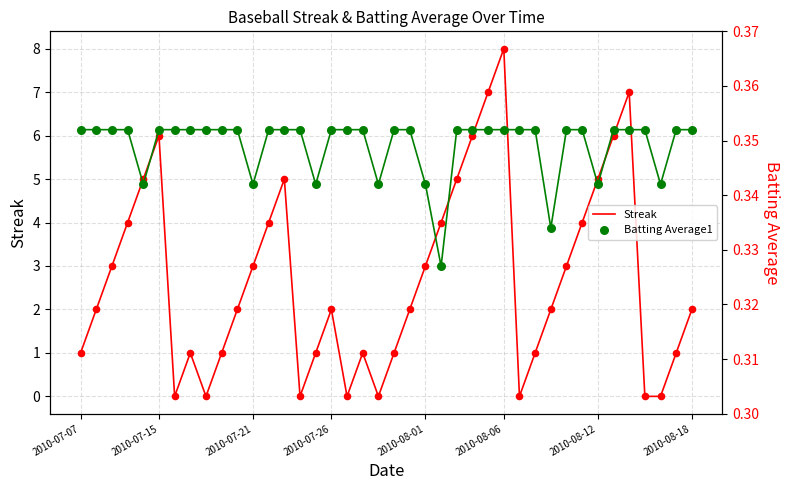

Which series reaches the maximum Y coordinate?

Streak